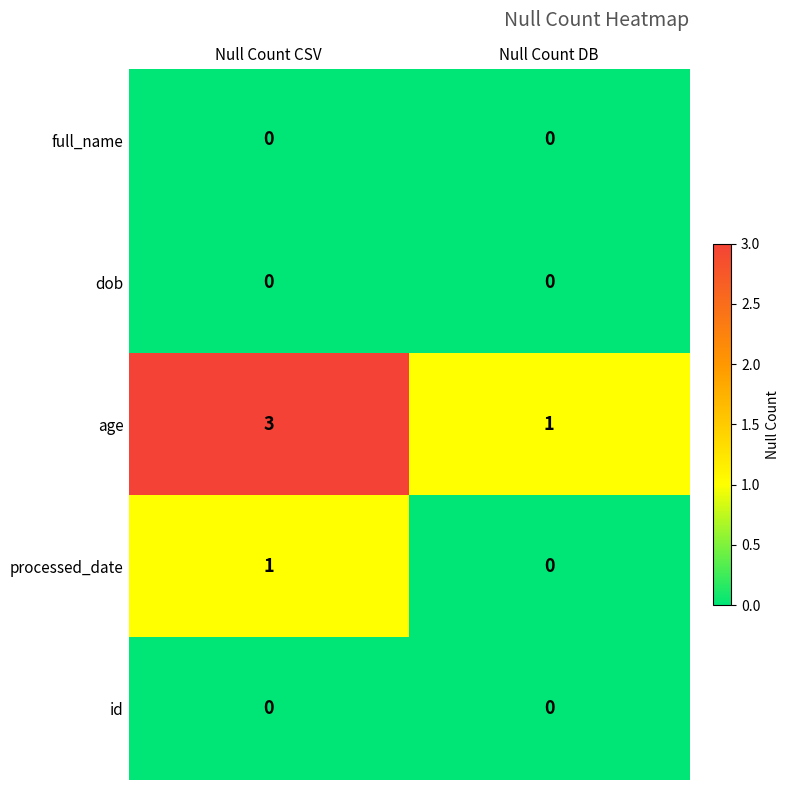

Reading left to right, what are all the values shown in this chart?

full_name: Null Count CSV=0	Null Count DB=0
dob: Null Count CSV=0	Null Count DB=0
age: Null Count CSV=3	Null Count DB=1
processed_date: Null Count CSV=1	Null Count DB=0
id: Null Count CSV=0	Null Count DB=0